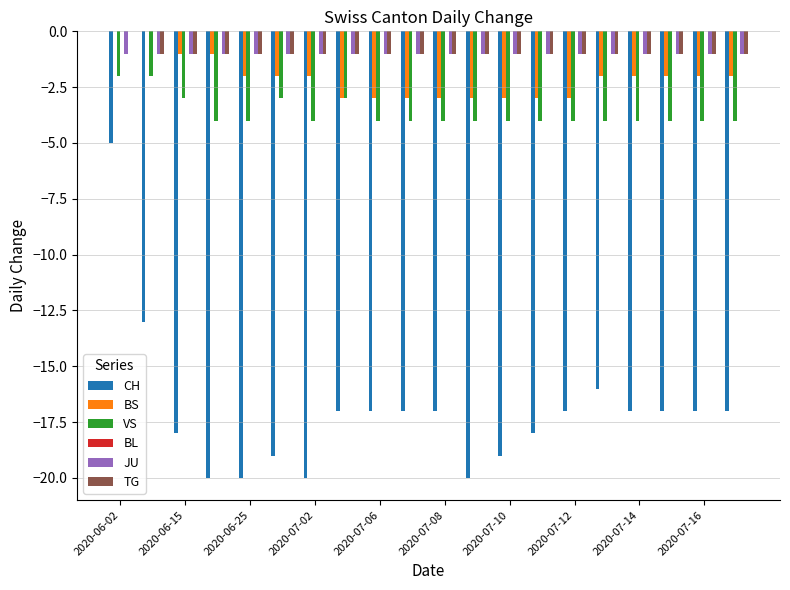

Where does the BS series first go above -2?

2020-06-02